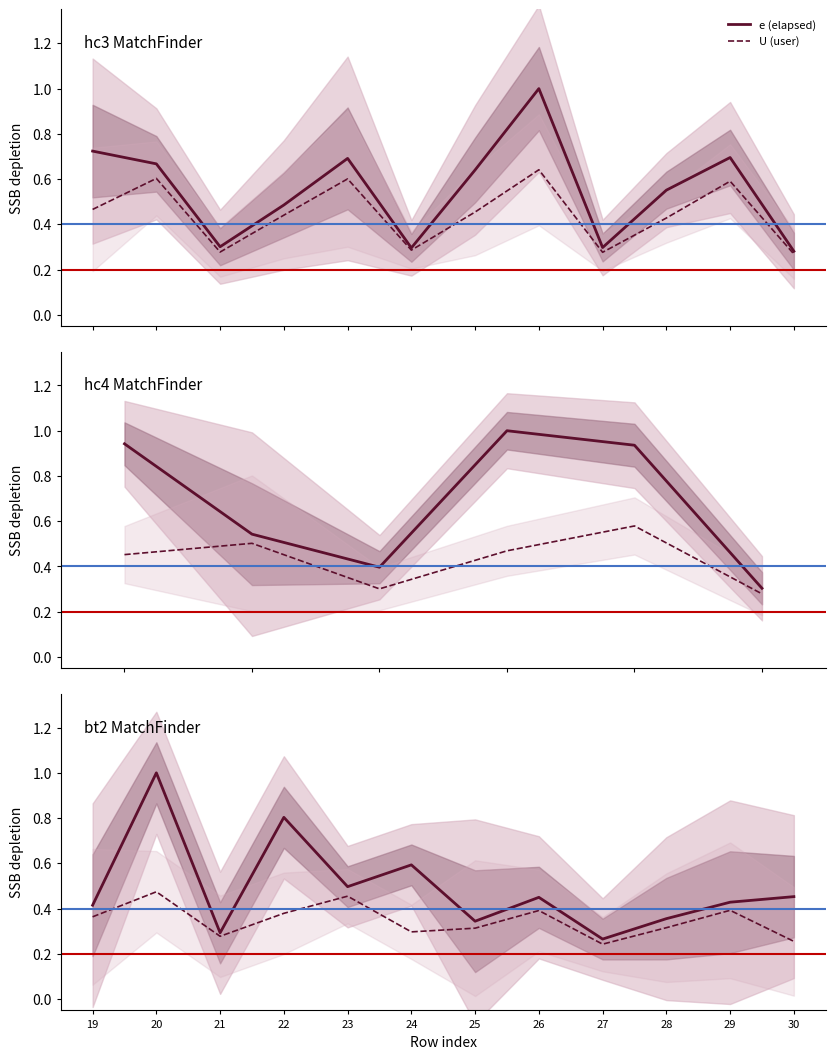

At how many categories does at least one series exceed 0?

12